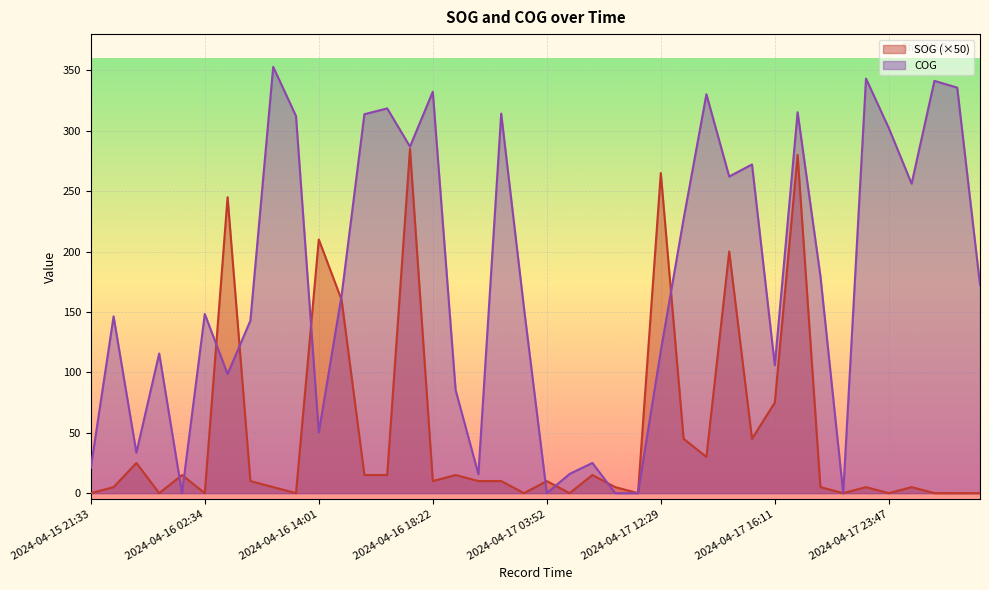

What is the label of the 7th point from the right?

2024-04-17 21:23